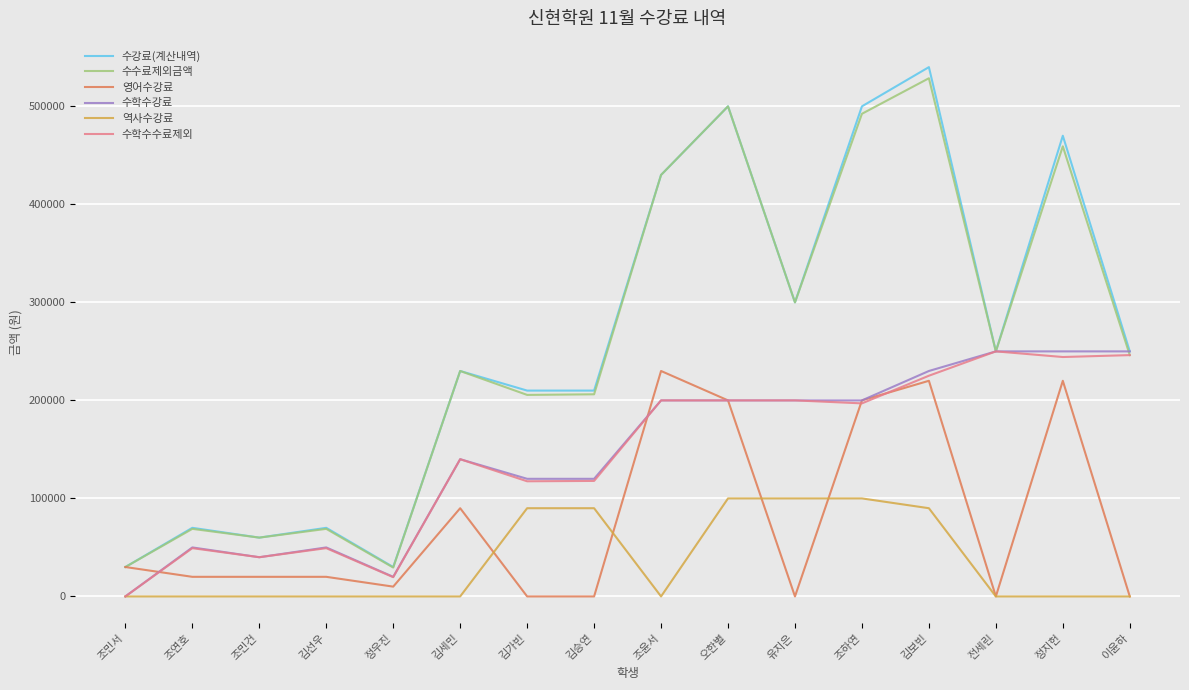

What is the total value across all series at 조윤서?

1490000